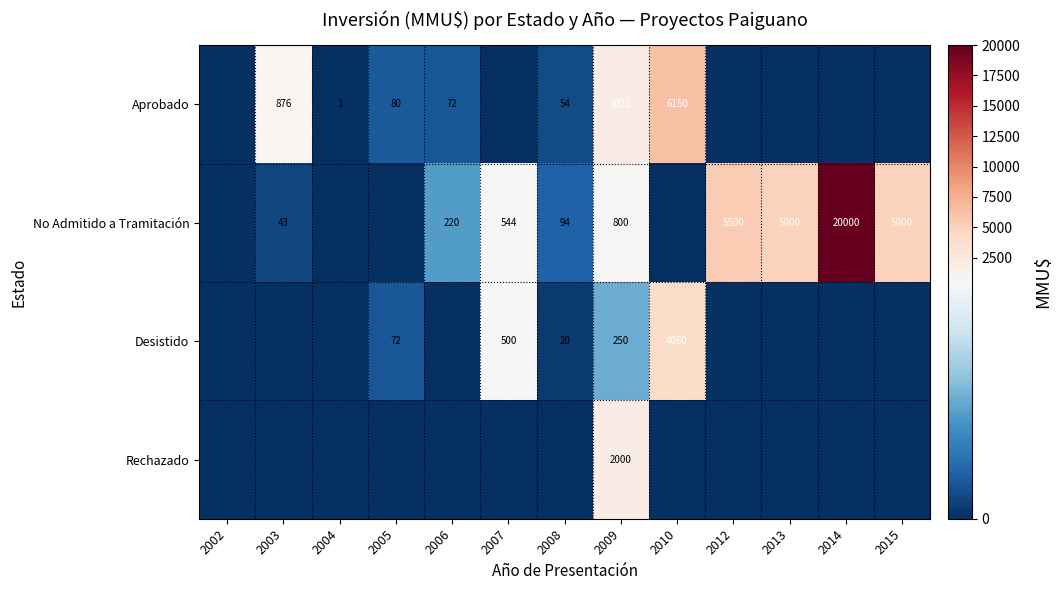

What is the difference between the Aprobado values at 2004 and 2006?

71